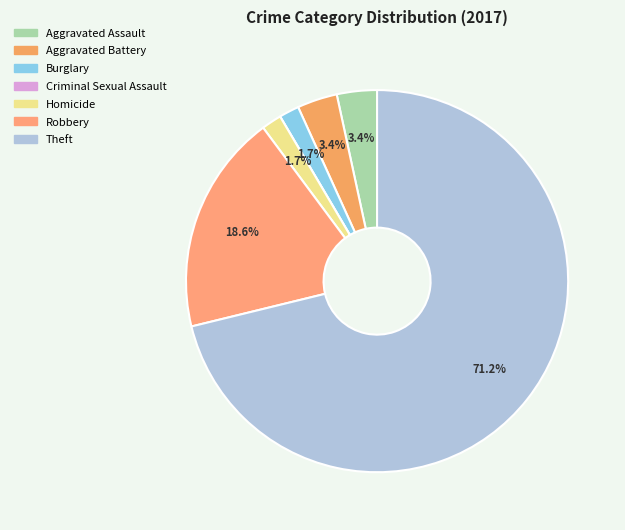

Rank the categories by value from highest to lowest.

Theft, Robbery, Aggravated Assault, Aggravated Battery, Burglary, Homicide, Criminal Sexual Assault